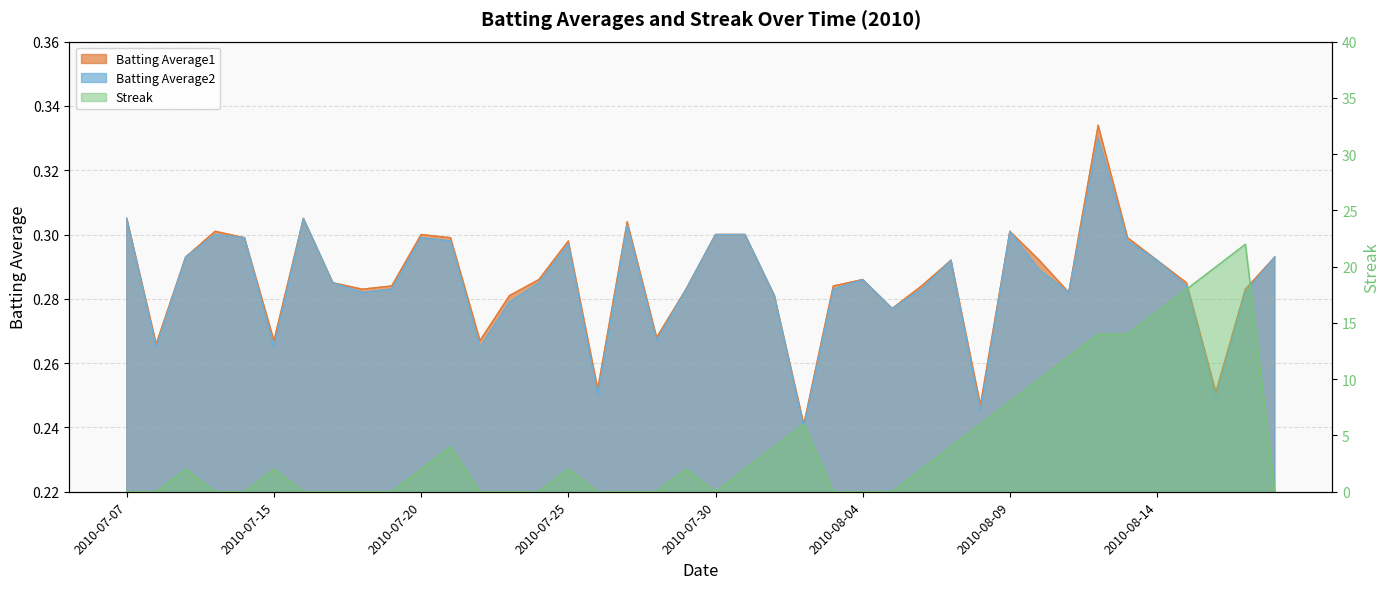

Rank the series by their maximum value, from lowest to highest.

Batting Average2, Batting Average1, Streak